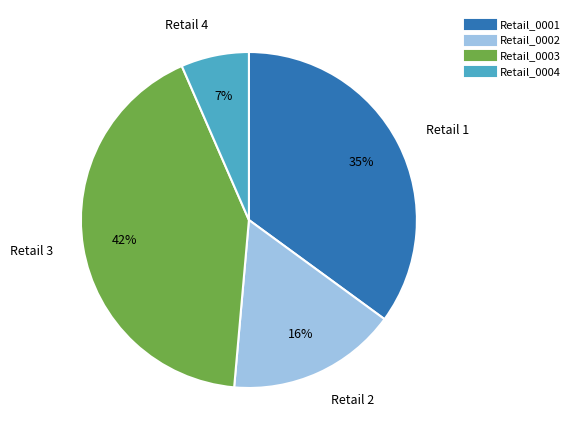

Is there a majority slice in this chart?

No